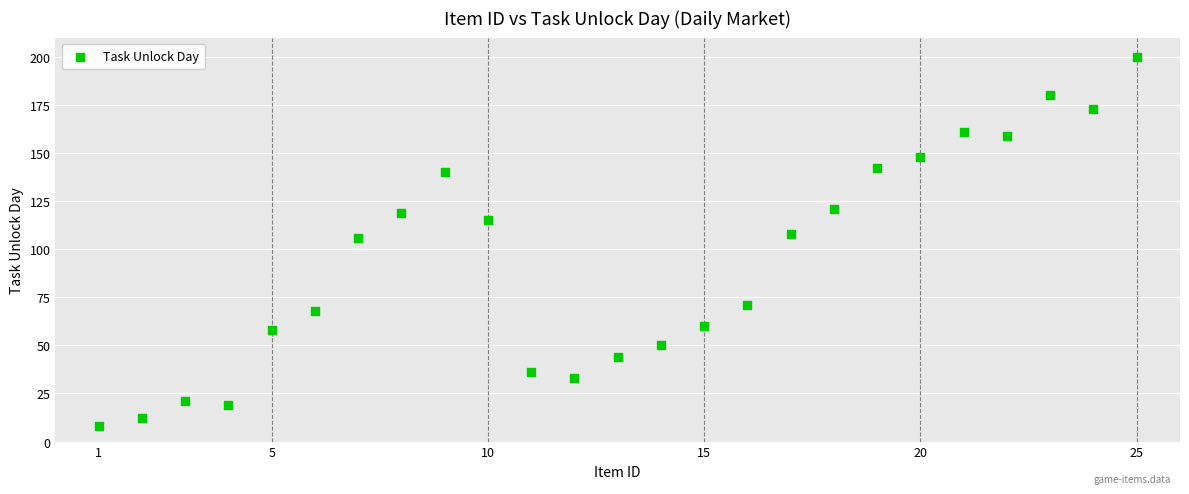

What is the range of Y values (max minus min)?

192